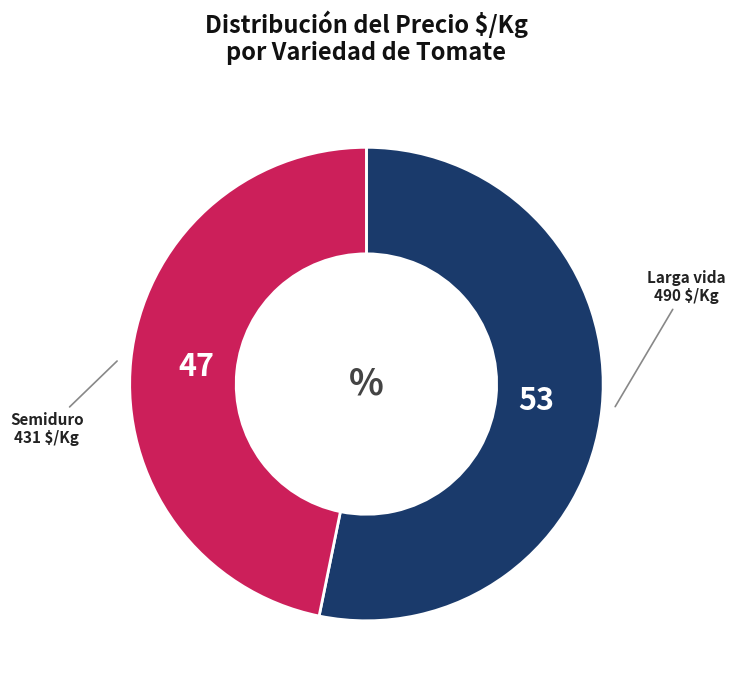

Does any single category account for the majority?

Yes